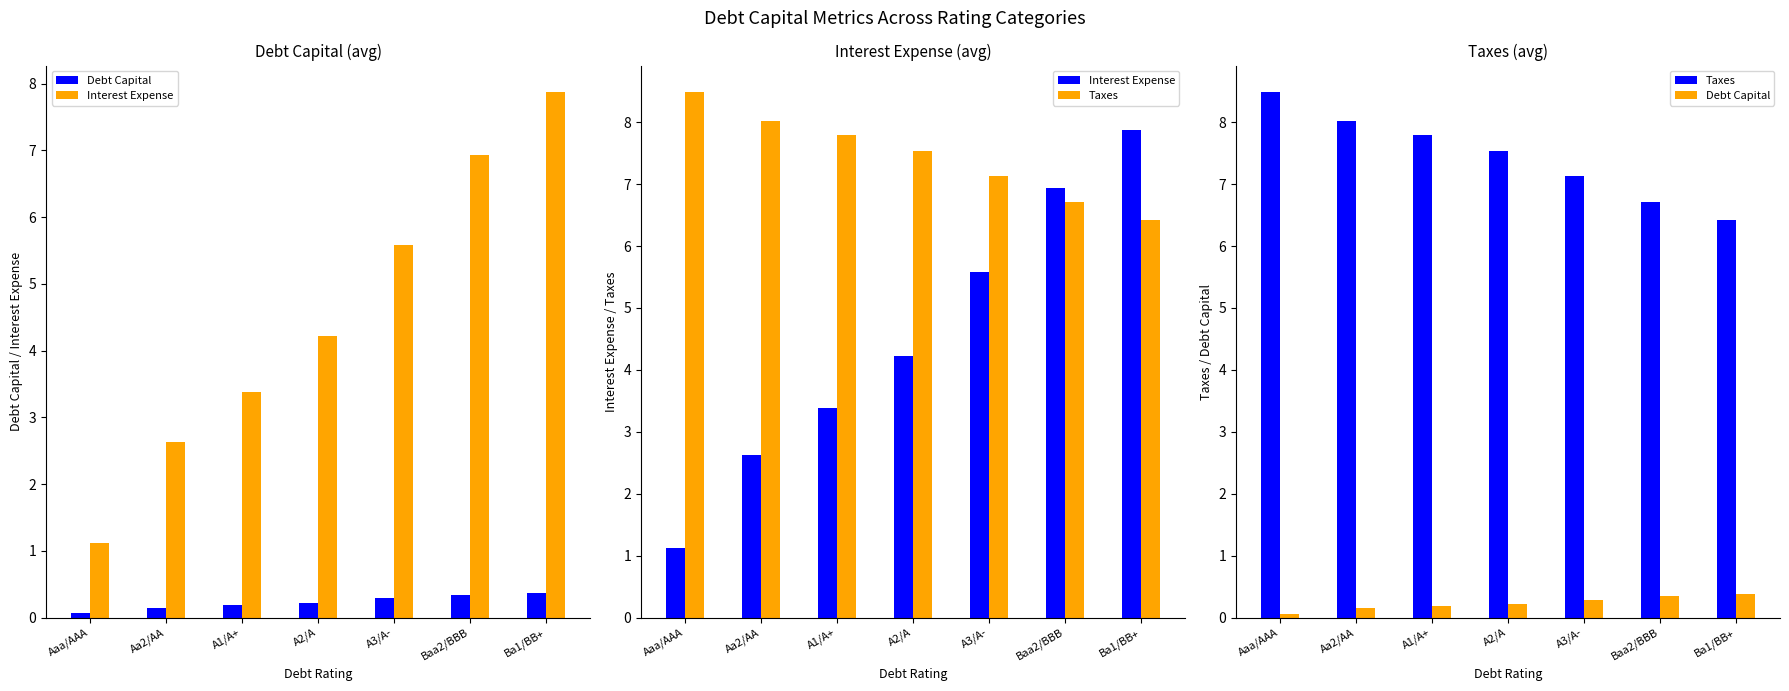

What is the label of the 3rd bar from the left?

A1/A+